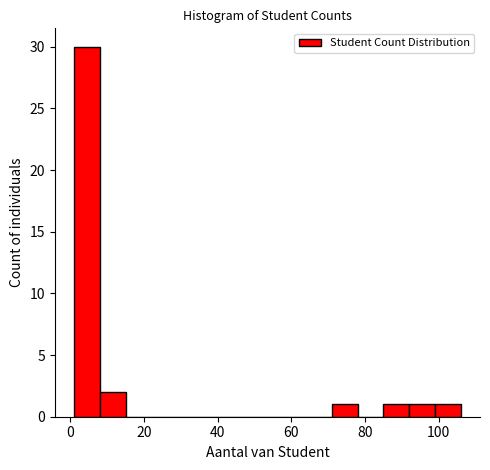

Around what value on the x-axis is the tallest bar? Give the approximate position of its centre, as read against the axis.

4